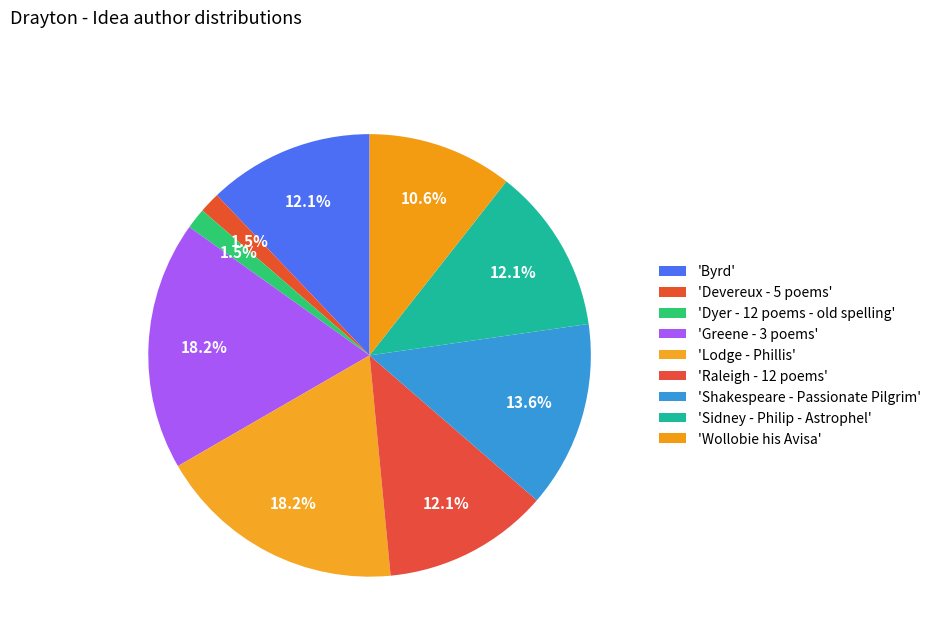

Is there a majority slice in this chart?

No